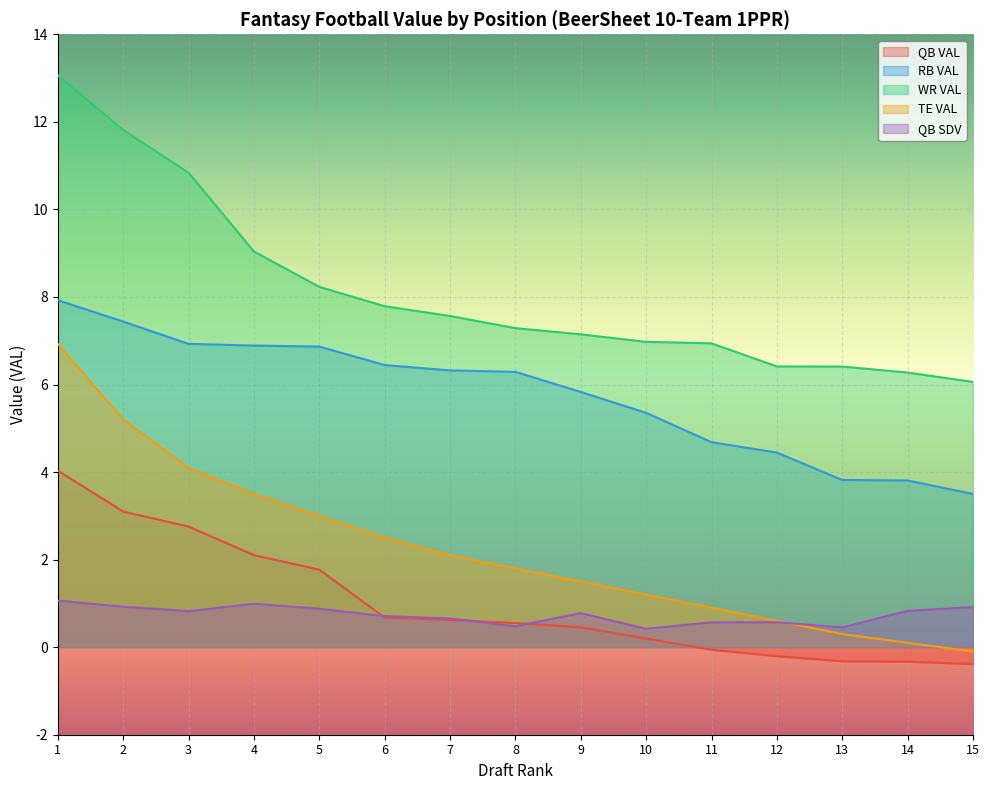

How many values in the RB VAL series exceed 6?

8